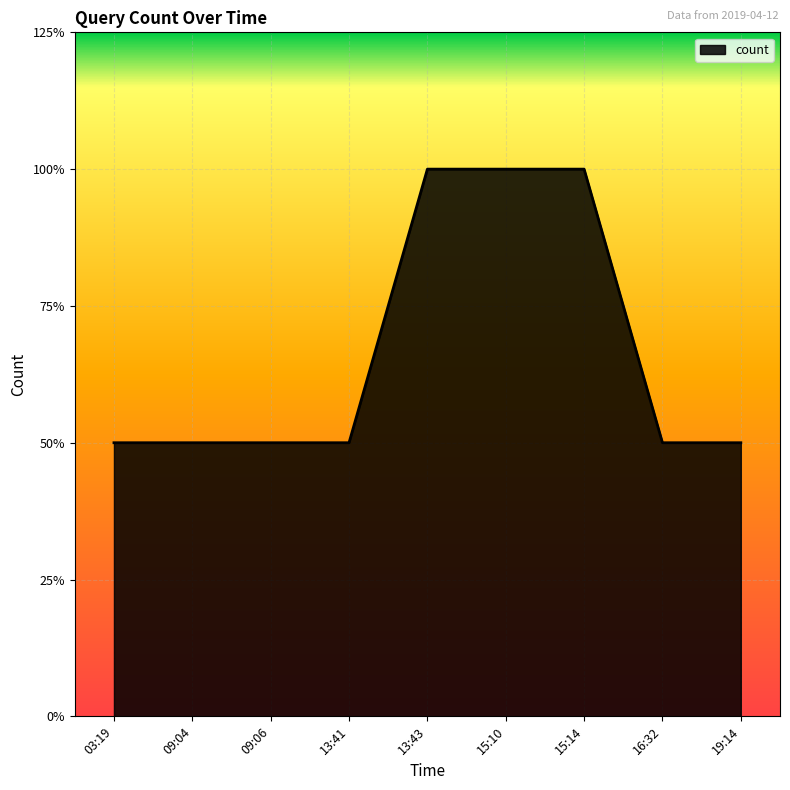

Reading right to left, transcribe all the data shown in this chart.

19:14=1	16:32=1	15:14=2	15:10=2	13:43=2	13:41=1	09:06=1	09:04=1	03:19=1